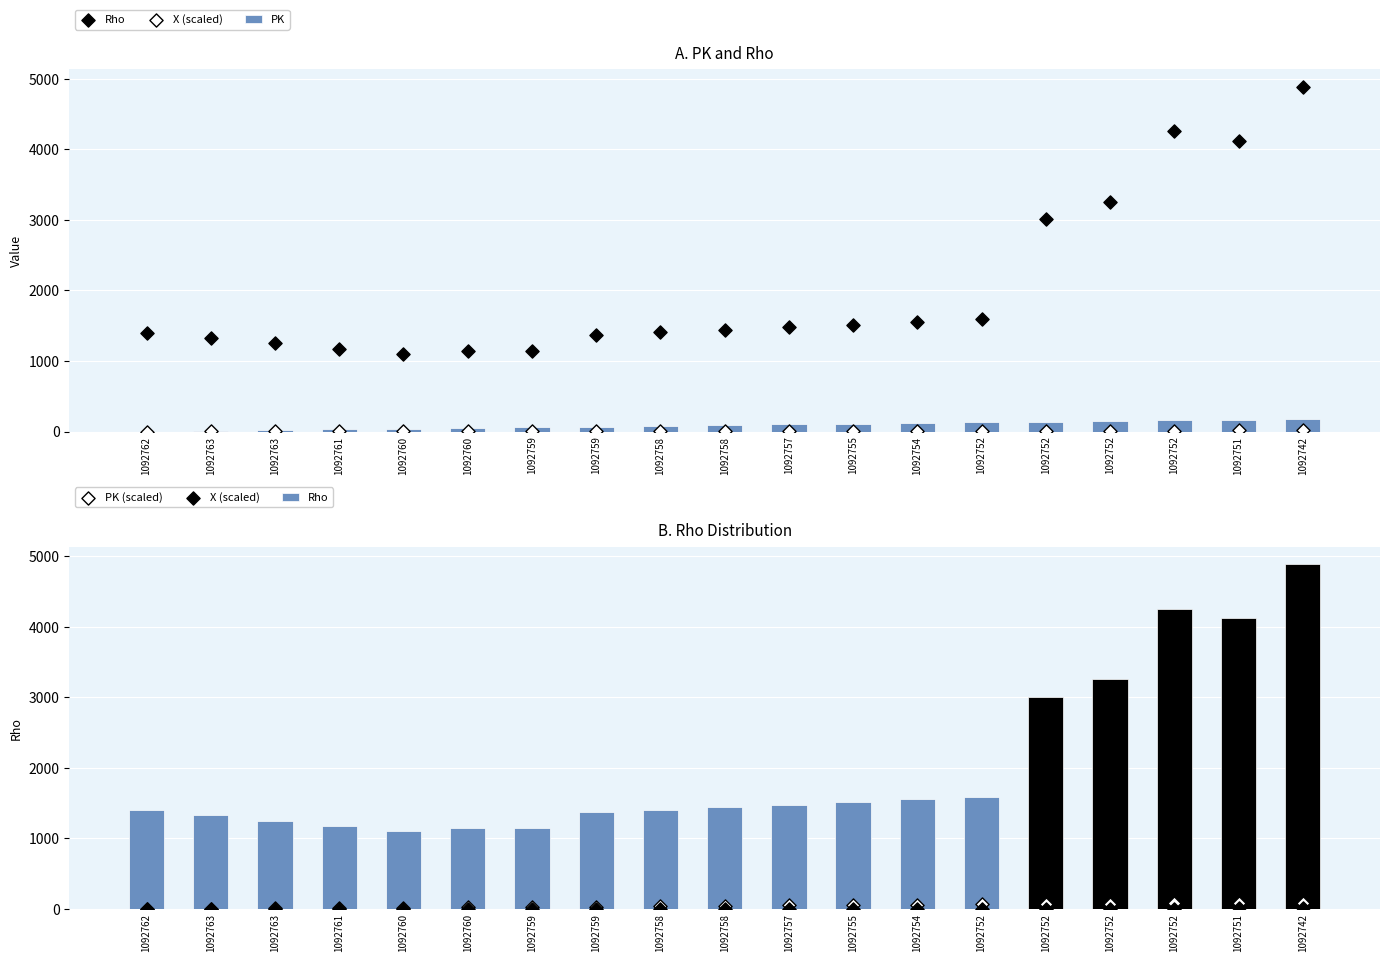

What are all the series names shown in the legend?

PK, Rho, X (scaled), PK (scaled)